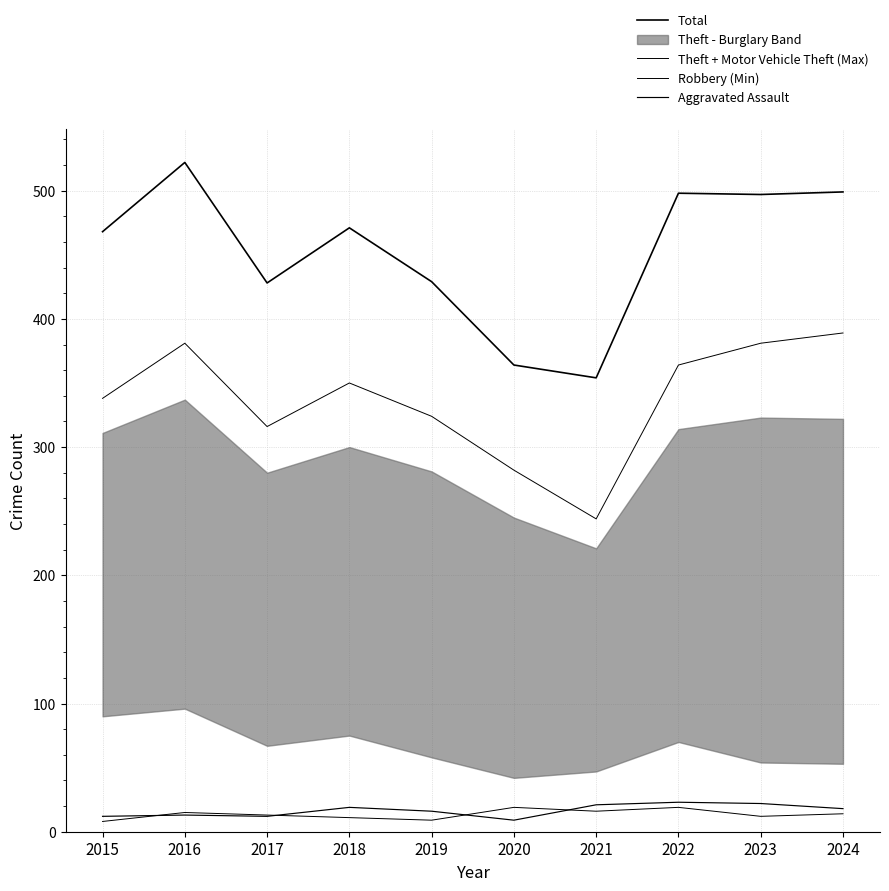

Is this an area chart (filled region under the line)?

No